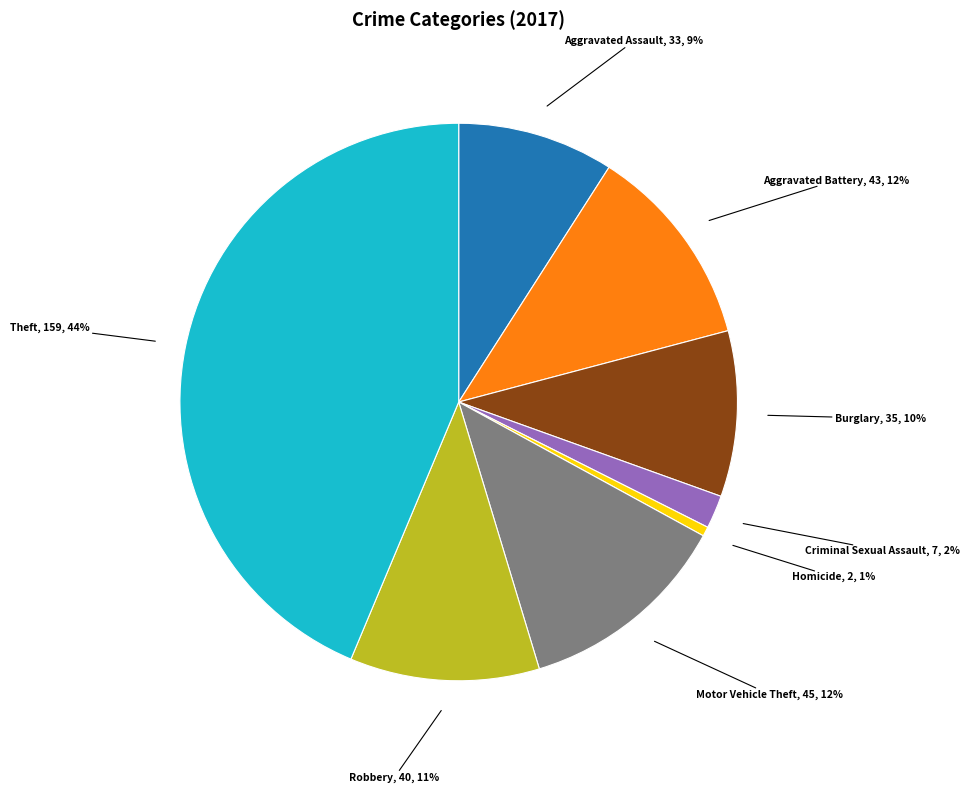

Combined, do Criminal Sexual Assault and Aggravated Assault account for over 50%?

No